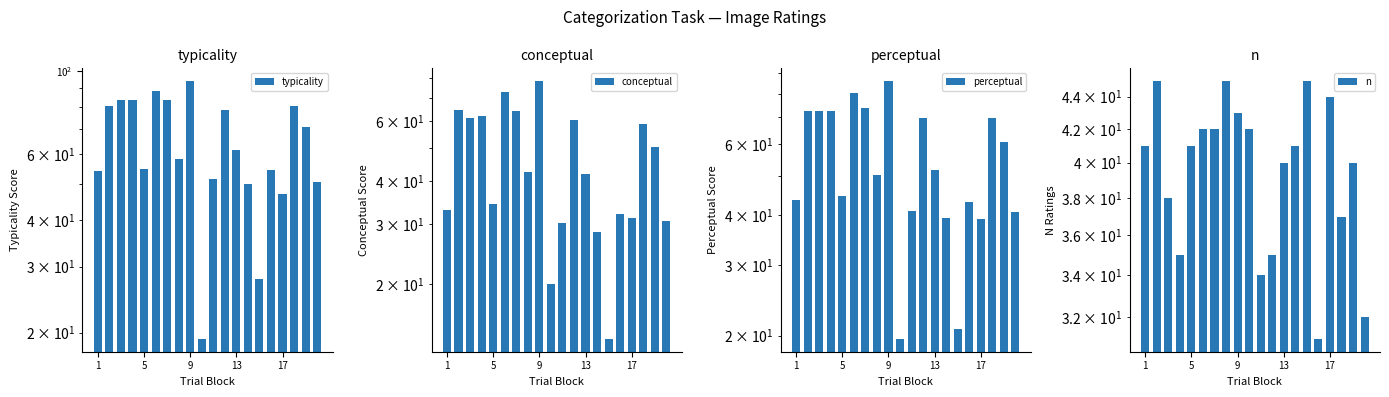

What is the difference between the maximum and minimum values in the perceptual series?

66.4